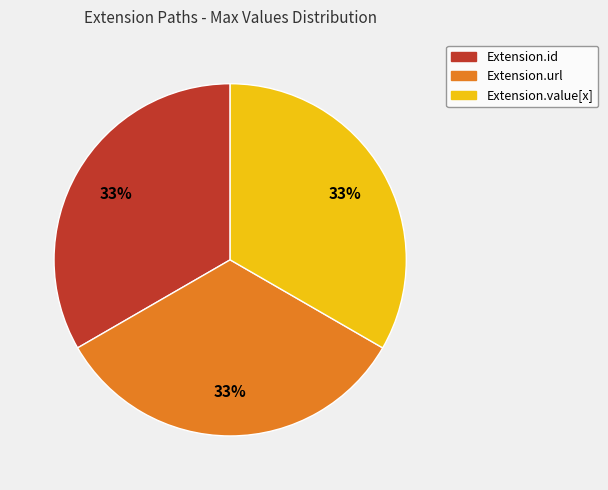

Combined, do Extension.url and Extension.value[x] account for over 50%?

Yes